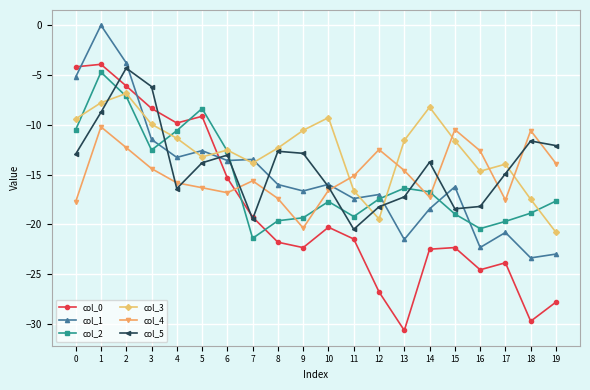

Where is the first local maximum for col_1?

1